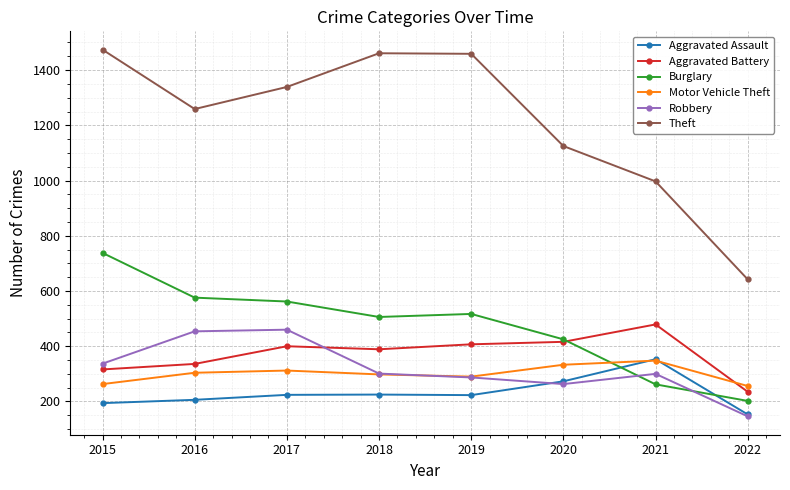

Which label corresponds to the smallest value in the chart?

2022